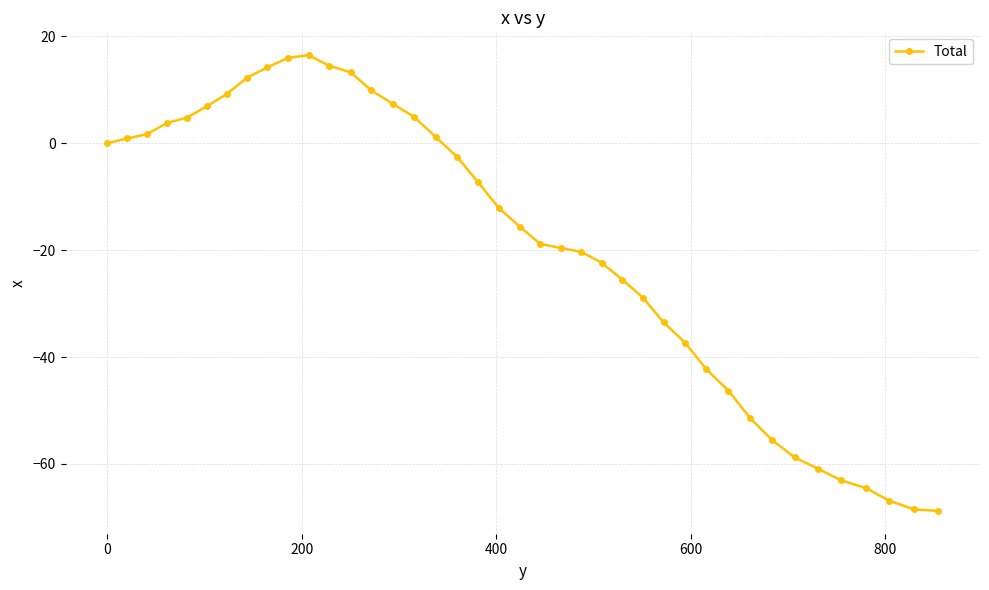

What is the value of the 33rd point from the left?

-55.5